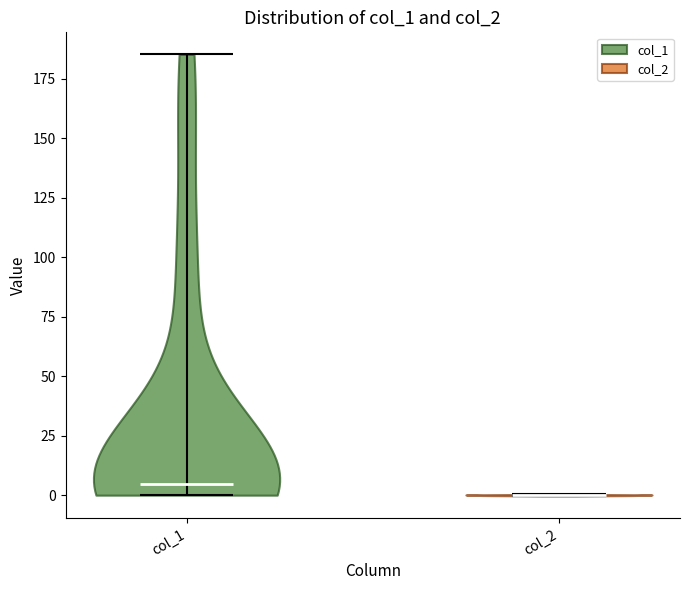

Reading left to right, read every violin against the y-axis: where its median line is, and the lowest and highest points it reaches. The values are not printed on the chart, so give them approximately, as read against the axis.

col_1: median line 5, lowest point 0, highest point 185
col_2: median line 0, lowest point 0, highest point 0